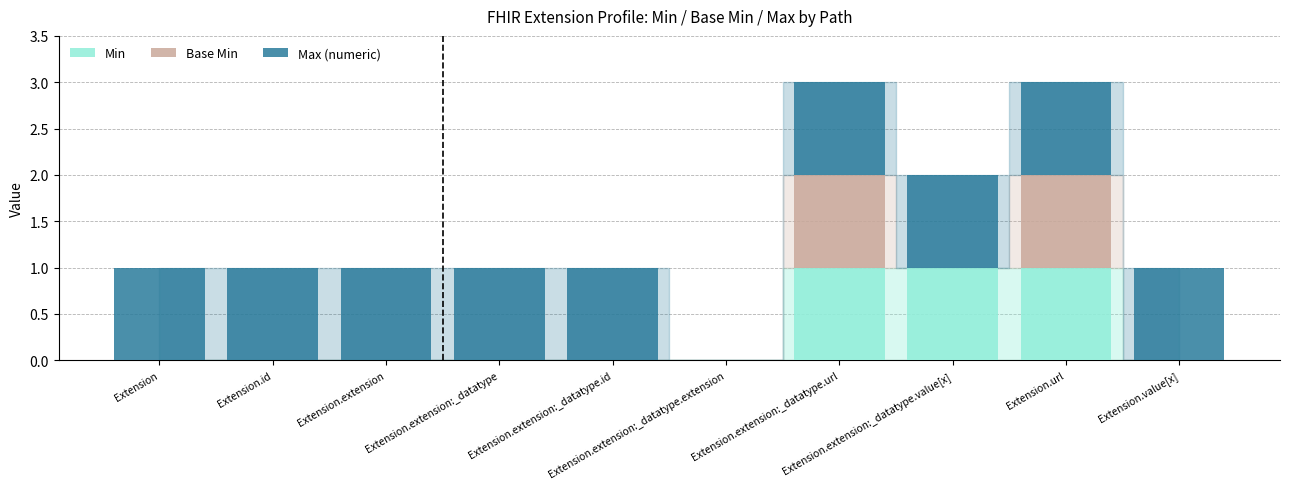

True or false: Min has a value of 0 at Extension.url.

False